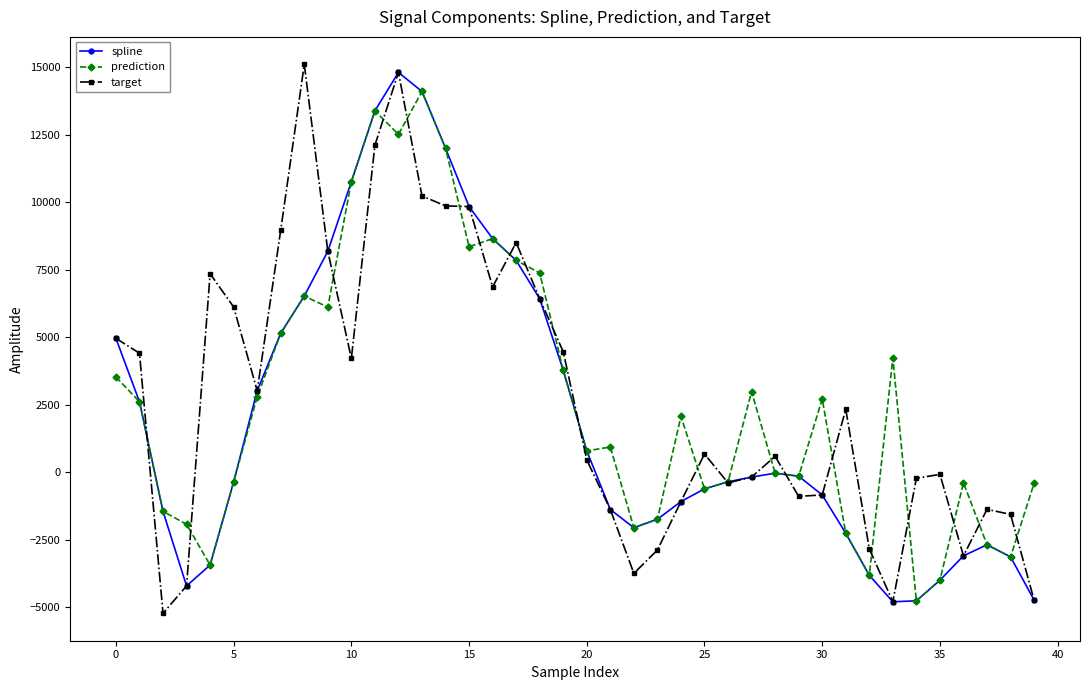

True or false: spline has more than 1 points higher than both neighbors.

True